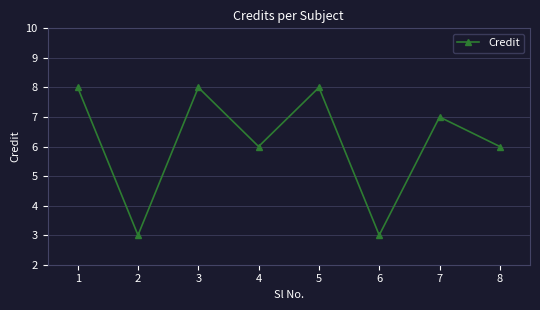

What is the change in value from 5 to 6?

-5